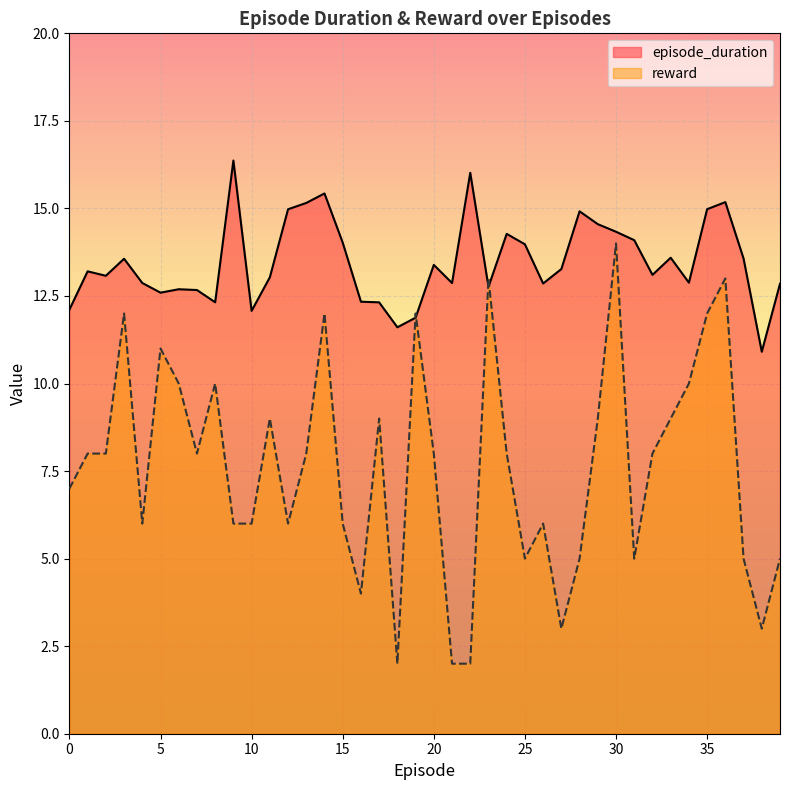

Count the number of data series in this chart.

2